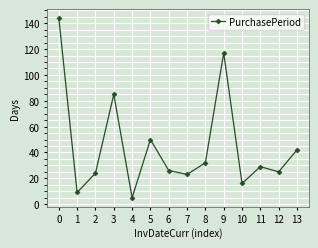

At which category does the data reach its first local peak?

3